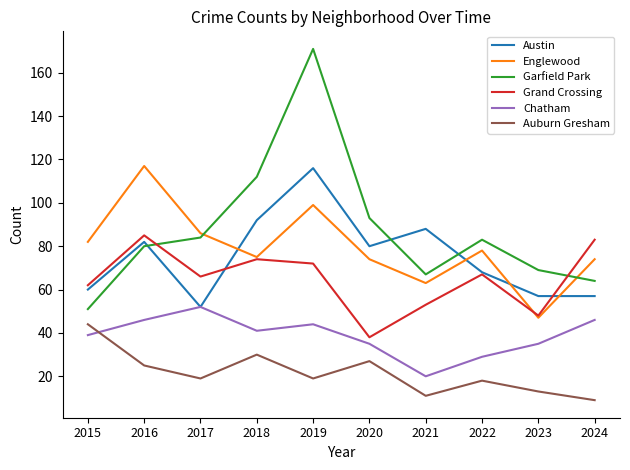

What is the difference between the highest and lowest values at 2020?

66